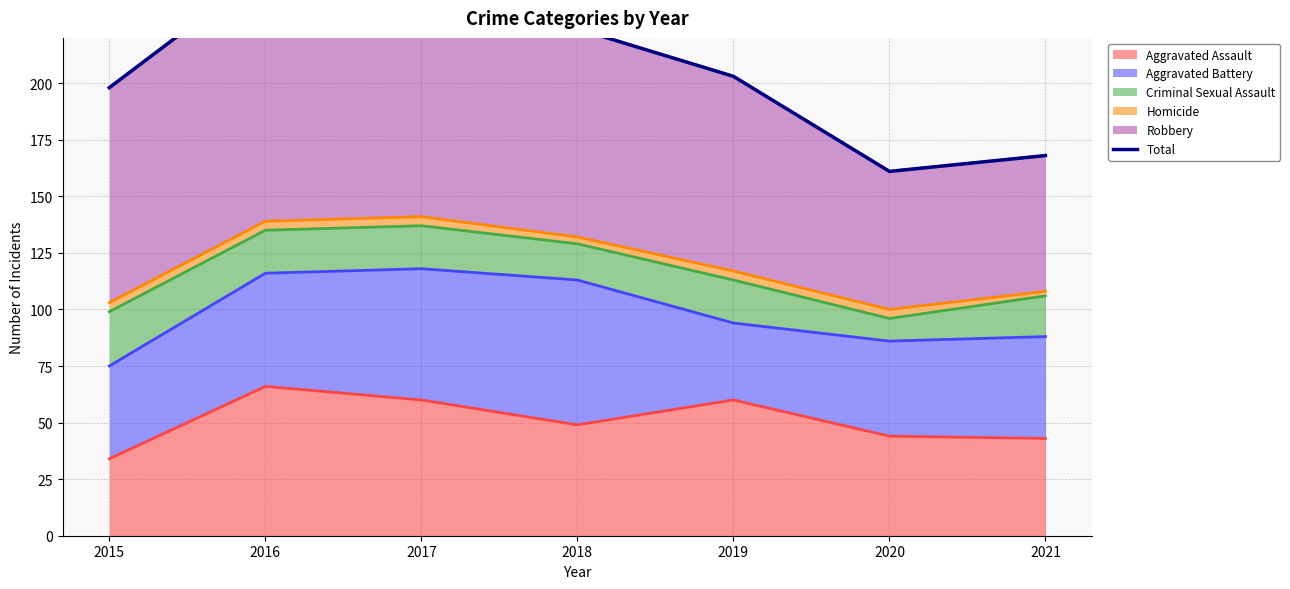

What is the value of the 7th point from the left?

168